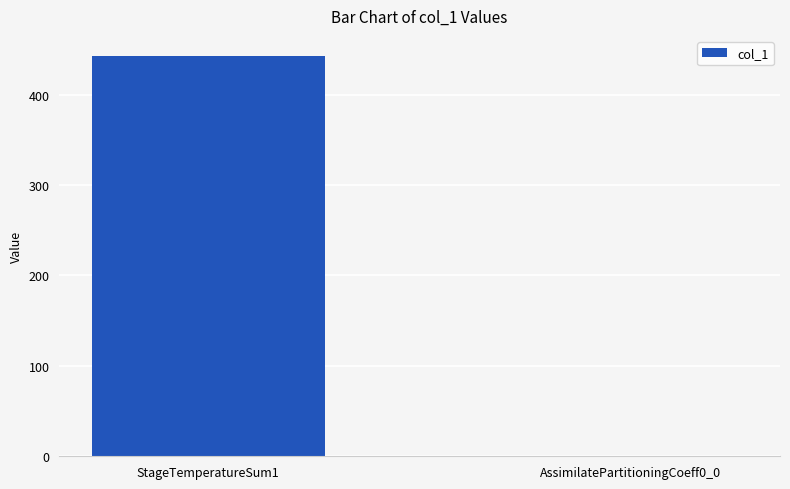

Reading left to right, transcribe all the data shown in this chart.

StageTemperatureSum1=442.8	AssimilatePartitioningCoeff0_0=0.6